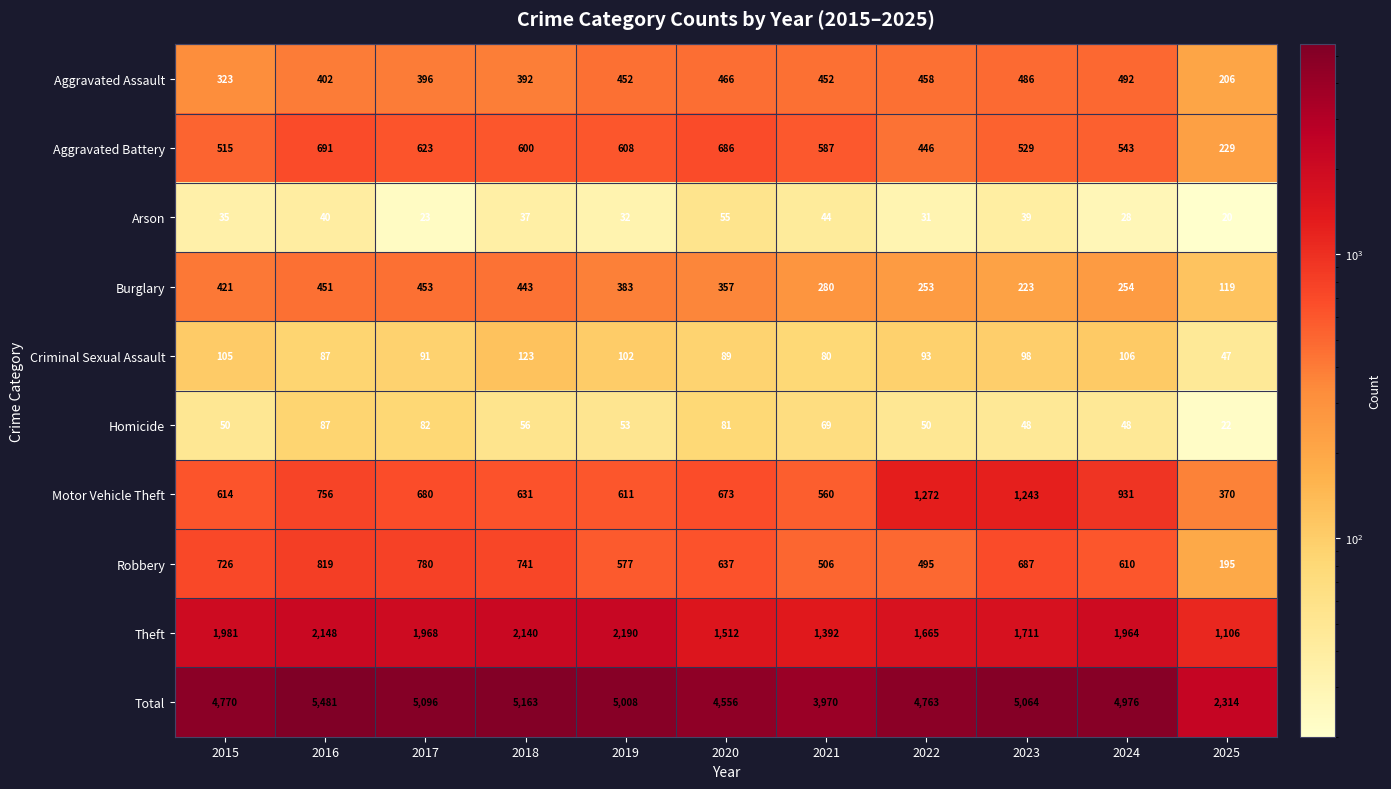

List the series in order of their peak value, lowest first.

Arson, Homicide, Criminal Sexual Assault, Burglary, Aggravated Assault, Aggravated Battery, Robbery, Motor Vehicle Theft, Theft, Total